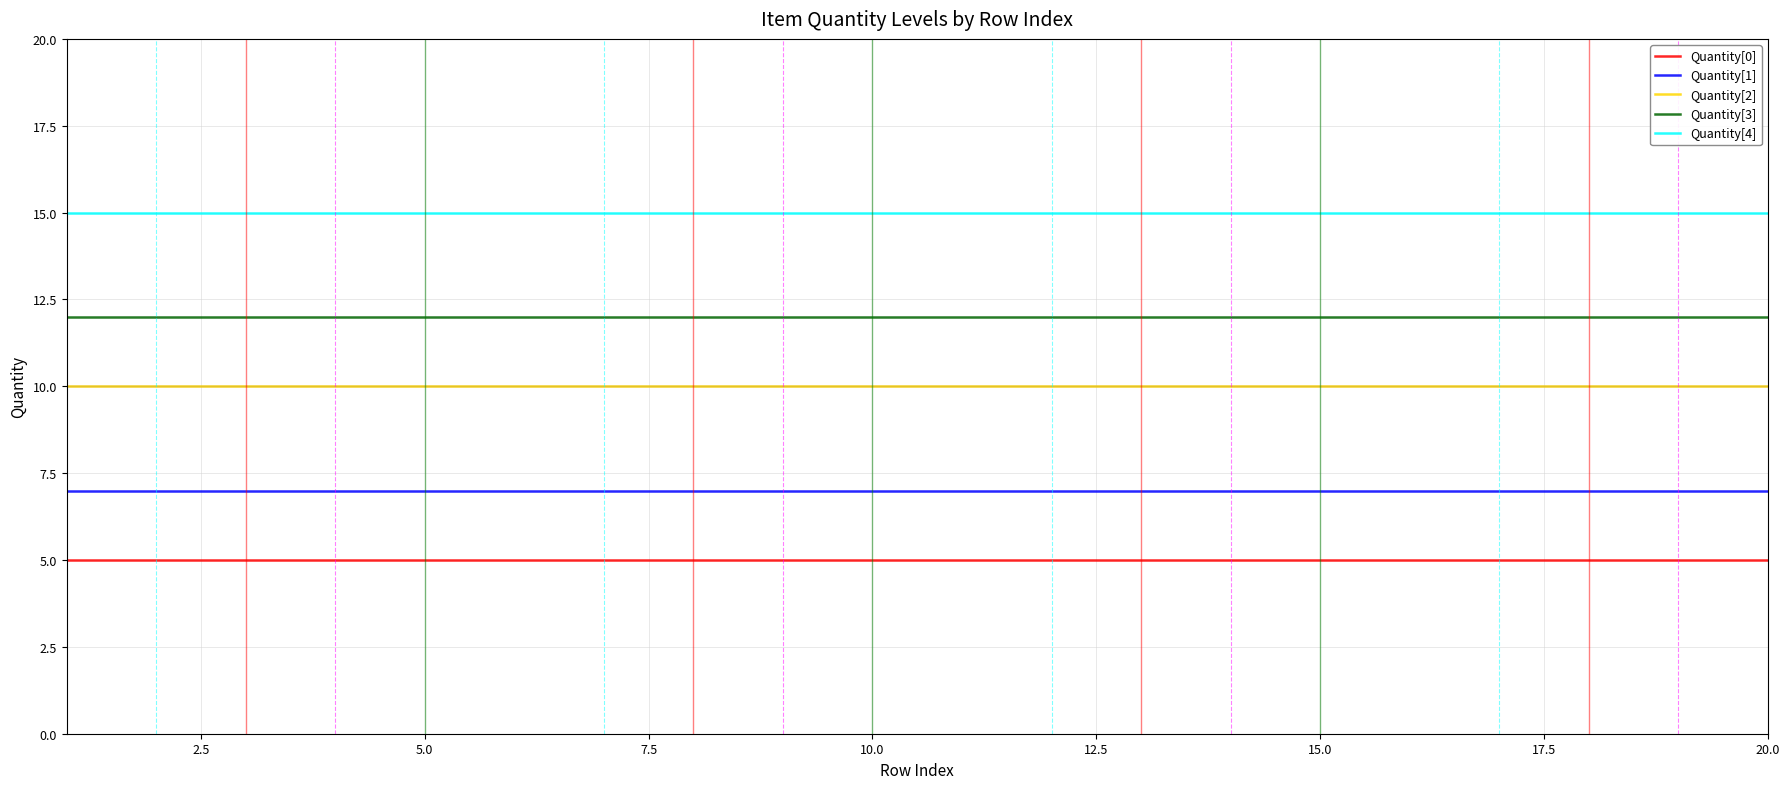

What is the greatest value displayed?

15